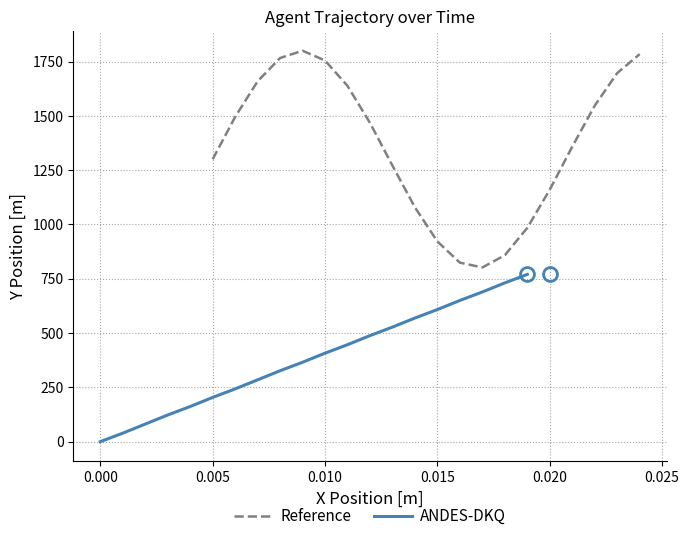

What are all the series names shown in the legend?

Reference, ANDES-DKQ